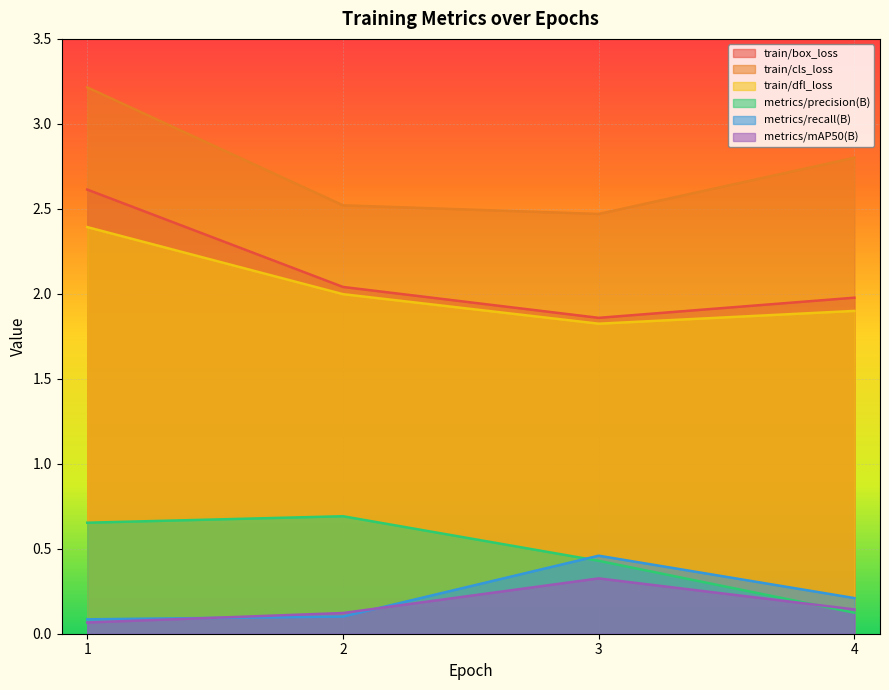

Which category has the highest value across all series?

1